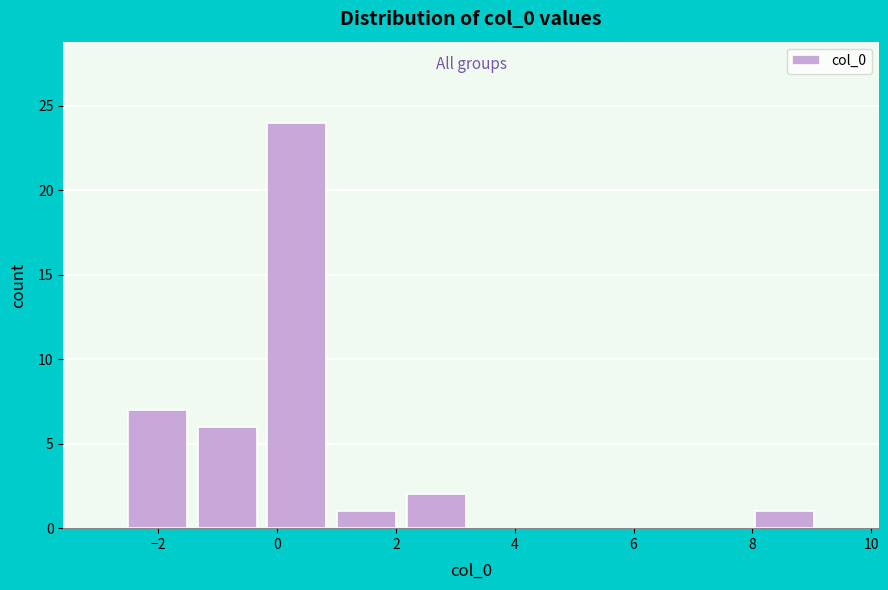

Reading left to right, transcribe this chart: for each bar, give the range it covers on the x-axis and its height. Neither the bar edges nor the heights are printed on the chart, so give them approximately, as read against the axes.

-2.6 to -1.4: 7
-1.4 to -0.2: 6
-0.2 to 1.0: 24
1.0 to 2.0: 1
2.0 to 3.2: 2
3.2 to 4.4: 0
4.4 to 5.6: 0
5.6 to 6.8: 0
6.8 to 8.0: 0
8.0 to 9.2: 1